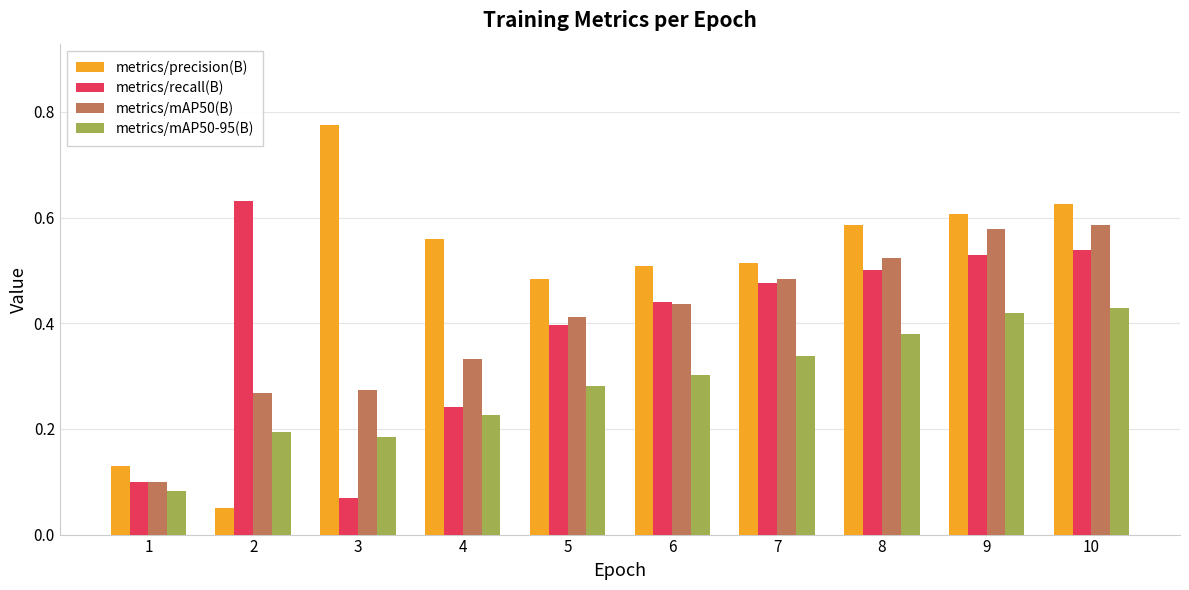

What is the sum of all metrics/precision(B) values?

4.8